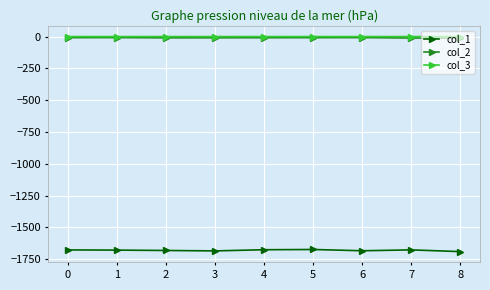

What is the minimum value shown in the chart?

-1690.7